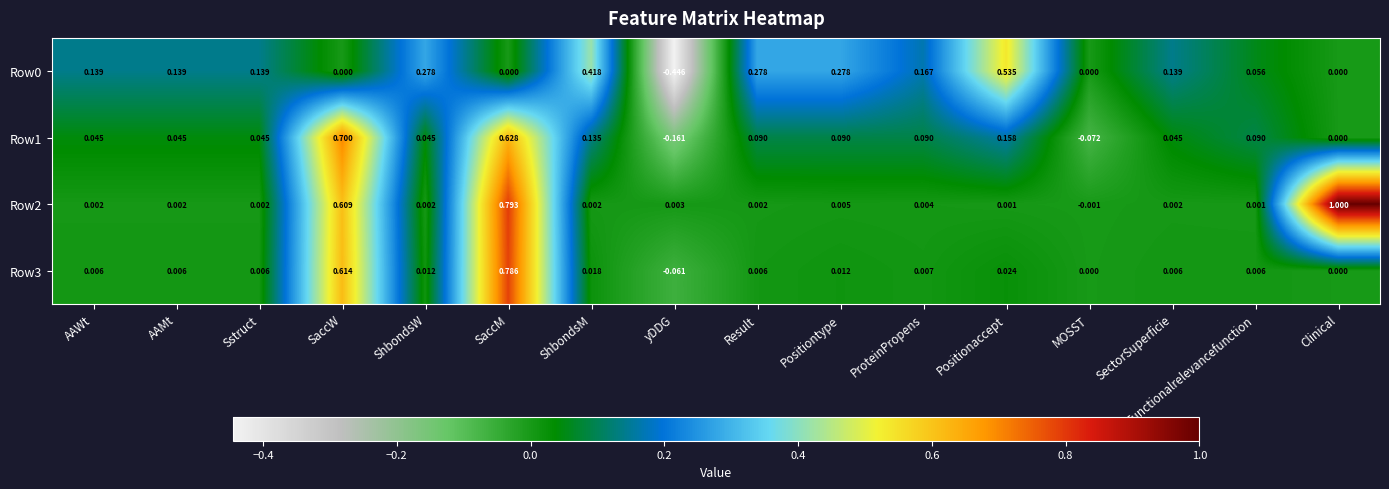

At which label is Row1 closest to 0?

Clinical